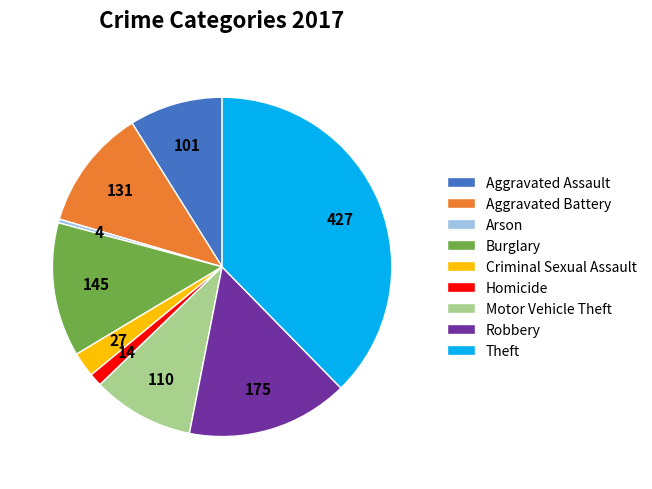

Rank the categories by value from lowest to highest.

Arson, Homicide, Criminal Sexual Assault, Aggravated Assault, Motor Vehicle Theft, Aggravated Battery, Burglary, Robbery, Theft